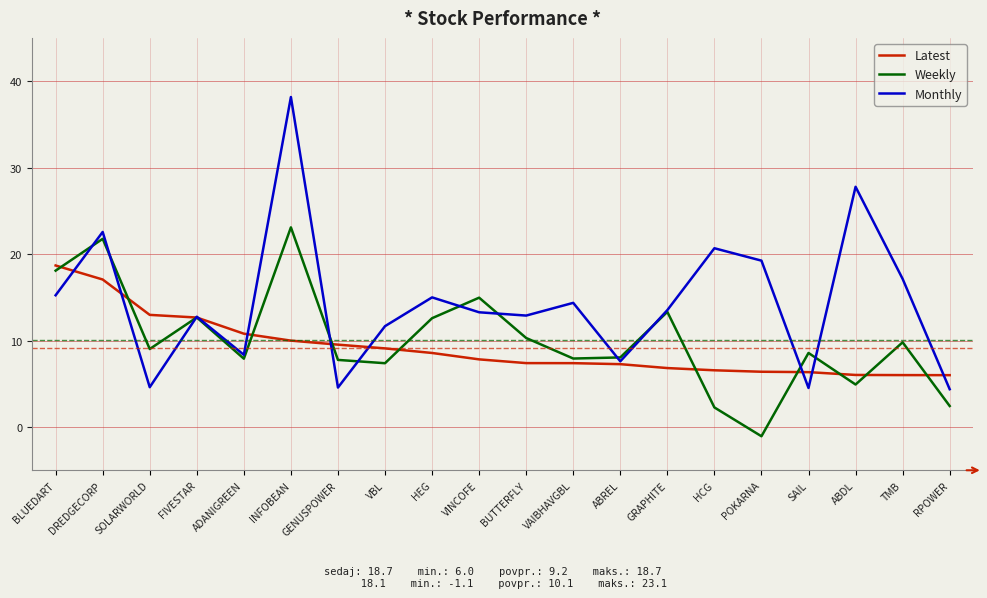

What is the lowest value of the Weekly series?

-1.1